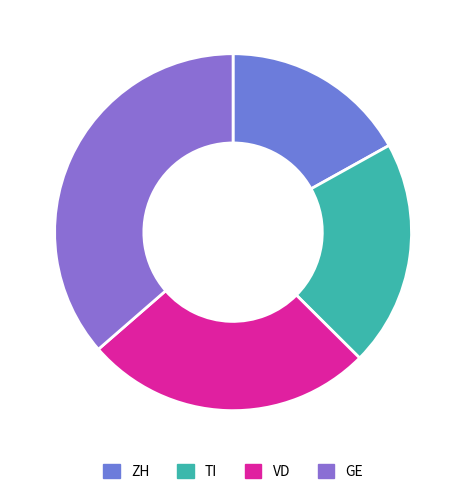

Which slice is the largest?

GE